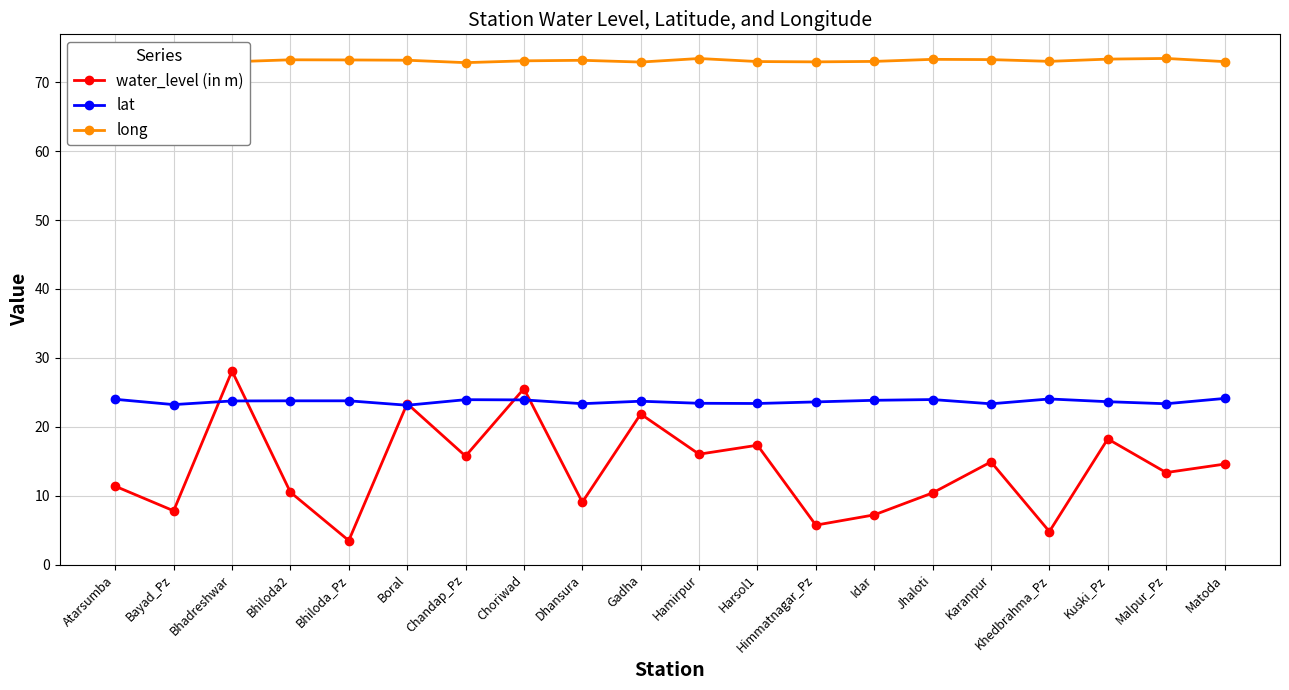

Is this an area chart (filled region under the line)?

No